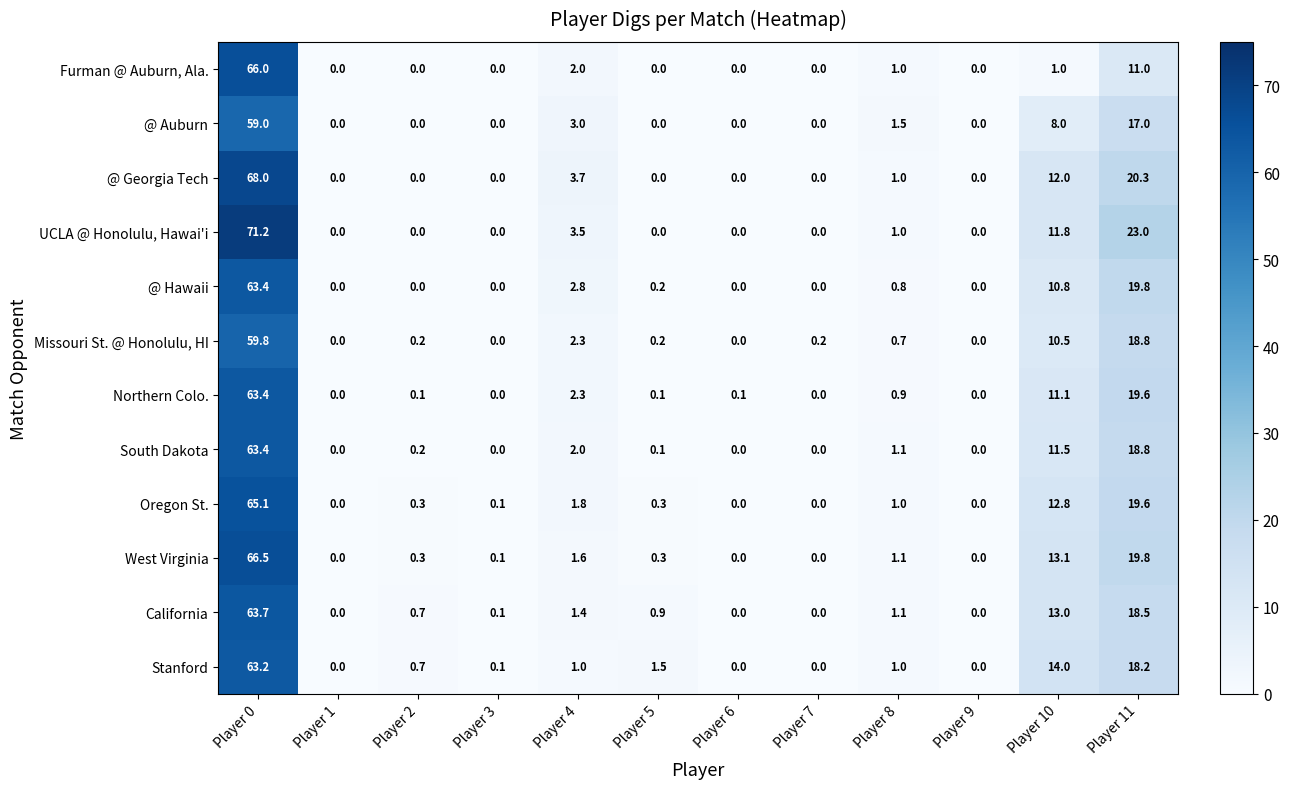

At which label is South Dakota closest to 31?

Player 11